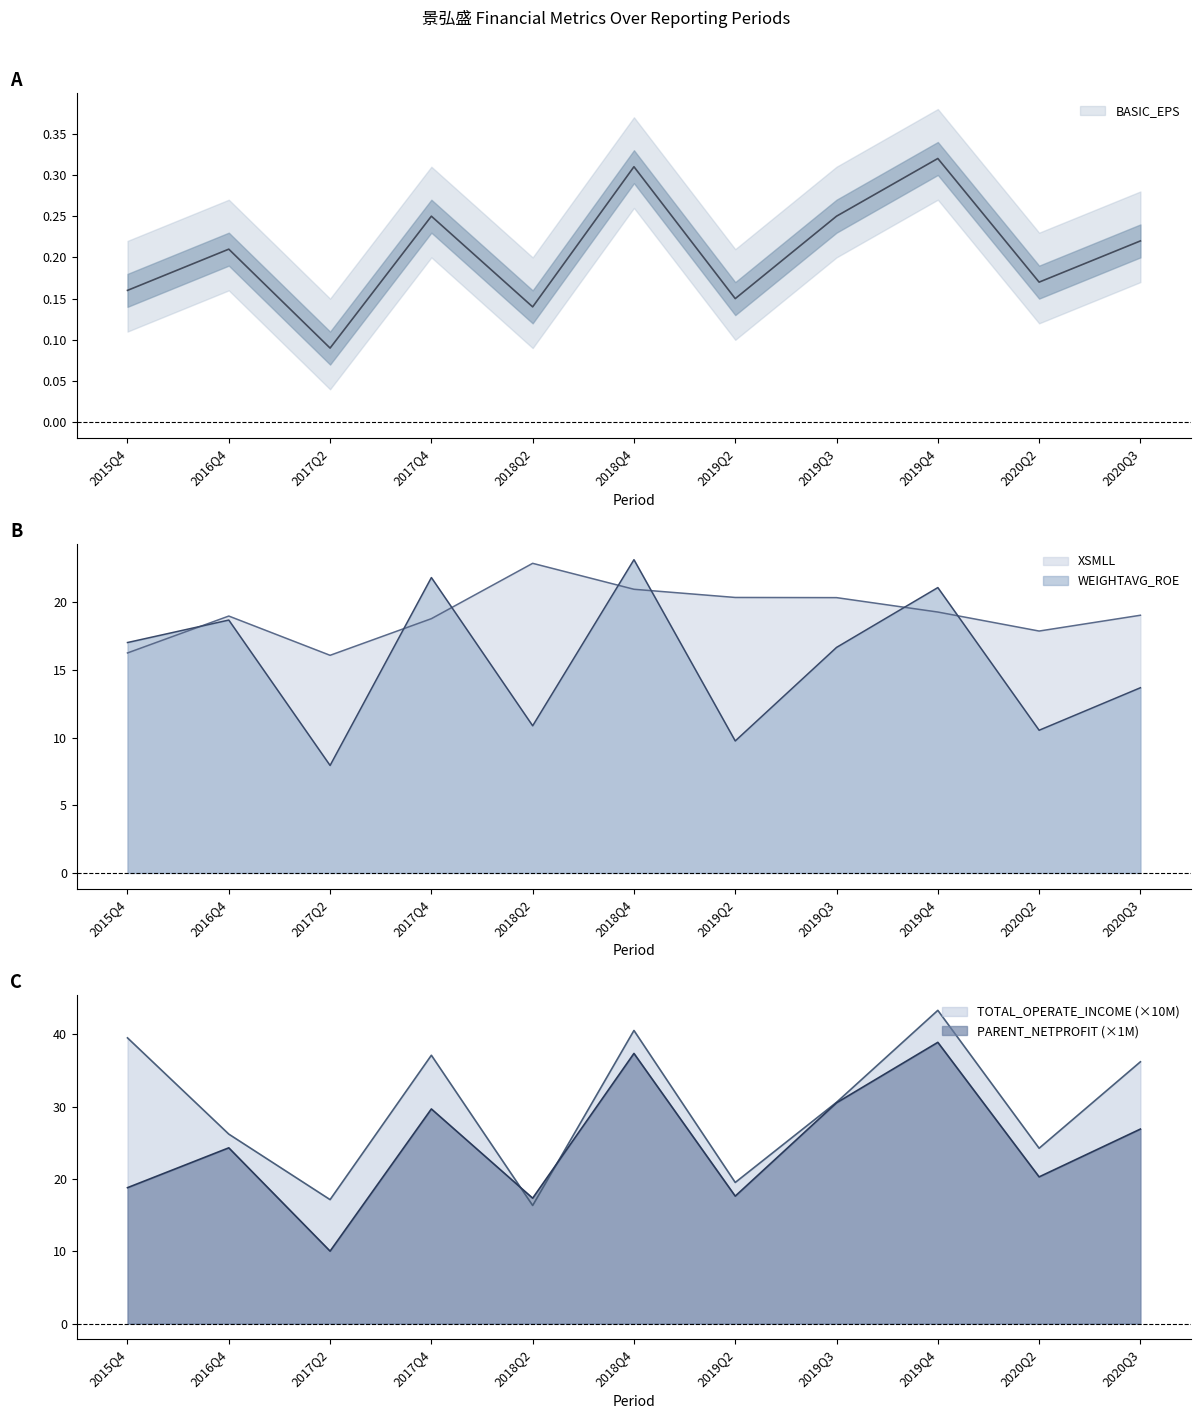

Rank the series at 2016Q4 from lowest to highest value.

BASIC_EPS, WEIGHTAVG_ROE, XSMLL, PARENT_NETPROFIT, TOTAL_OPERATE_INCOME